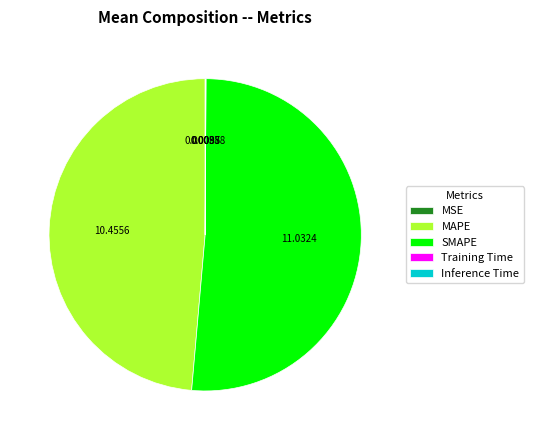

Does SMAPE account for over 50% of the chart?

Yes